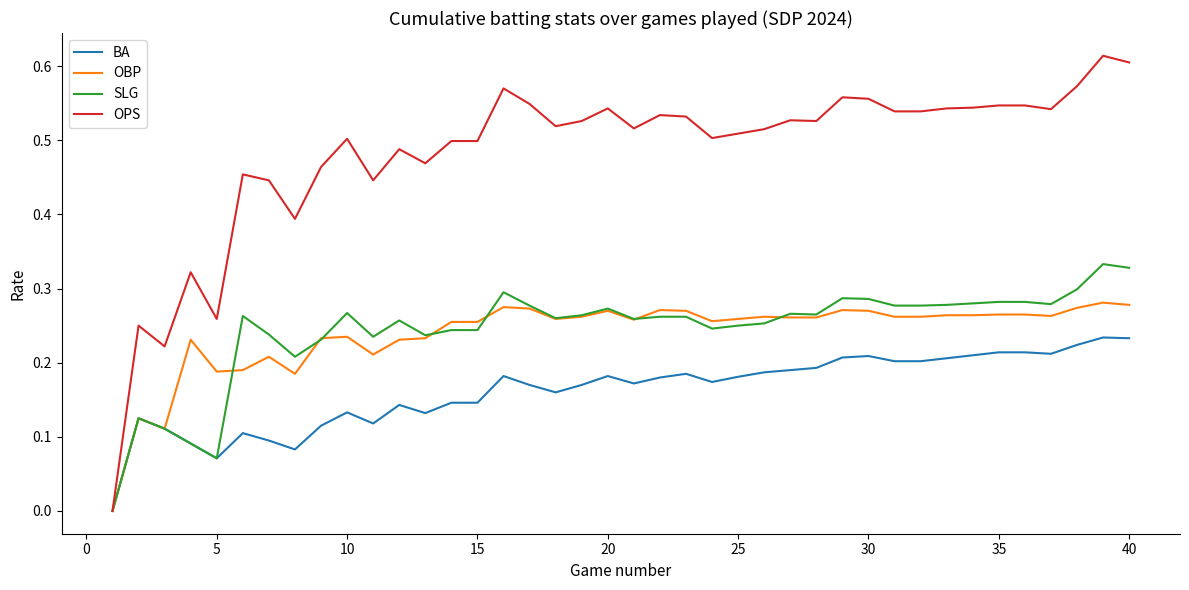

Which series has the widest spread of values?

OPS